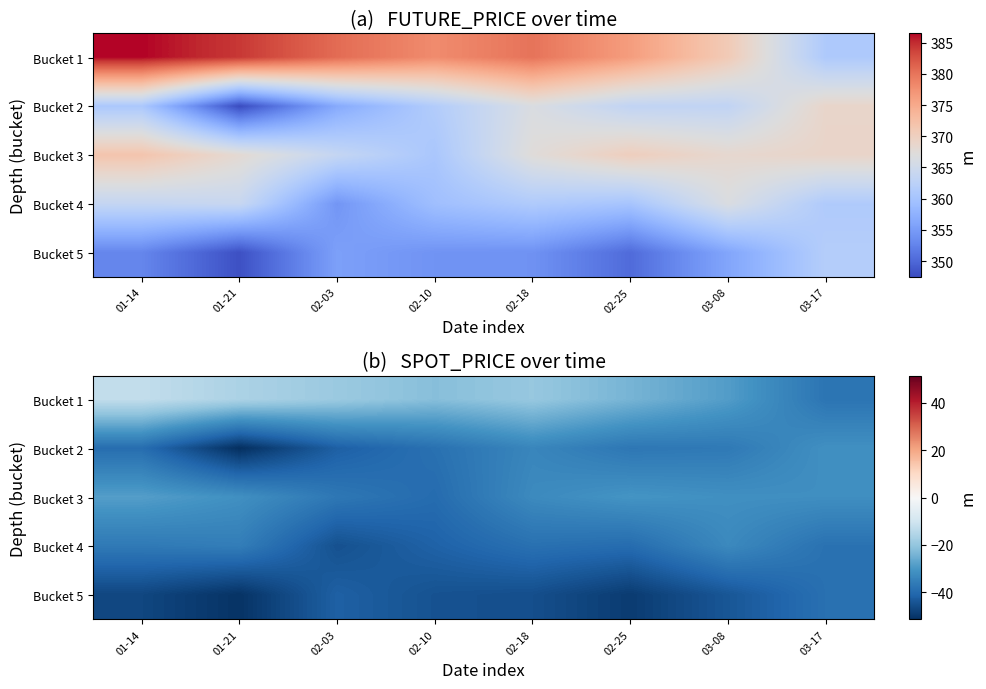

At which label does Bucket 4 first exceed -38?

01-14